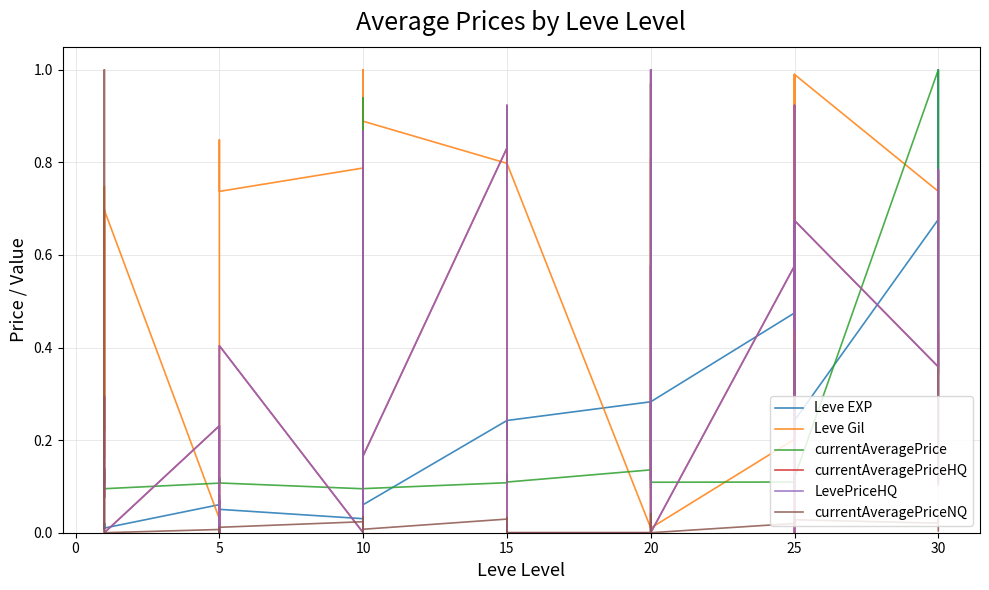

The value of currentAveragePriceNQ at 5 is 0.0. True or false?

True